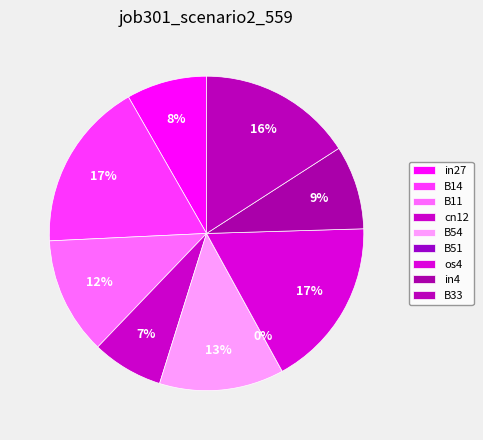

To the nearest percent, what portion does os4 represent?

17%